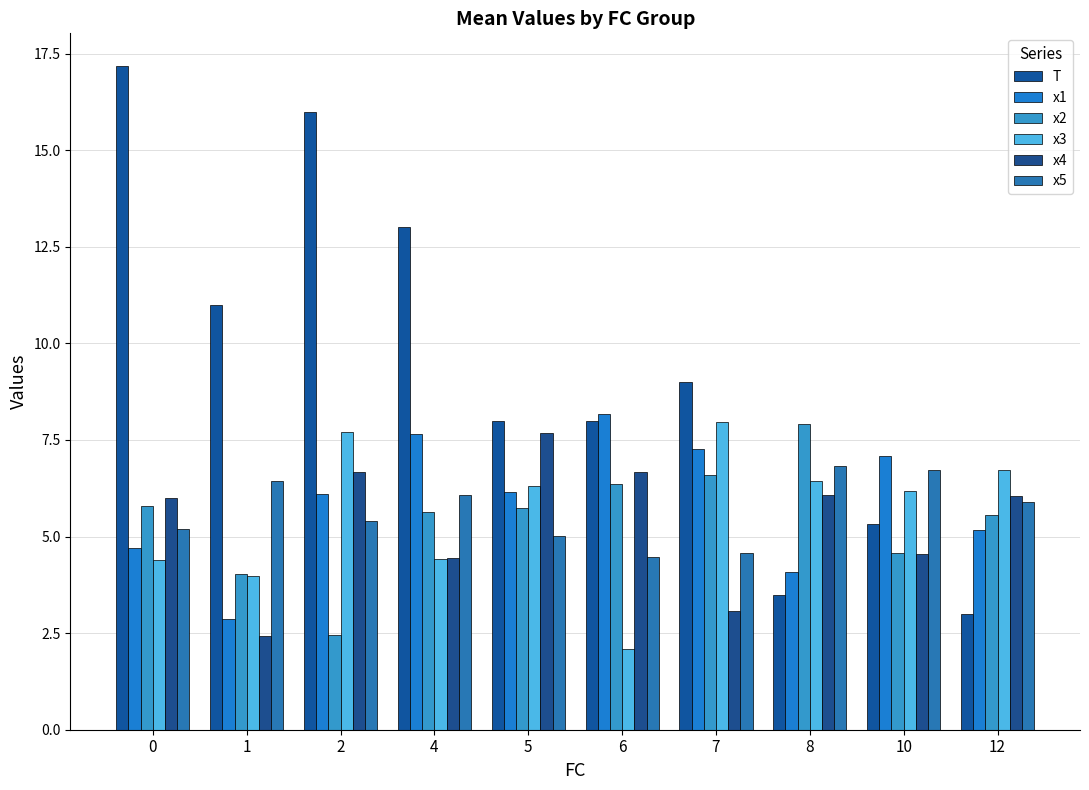

Which series has the largest total across all categories?

T